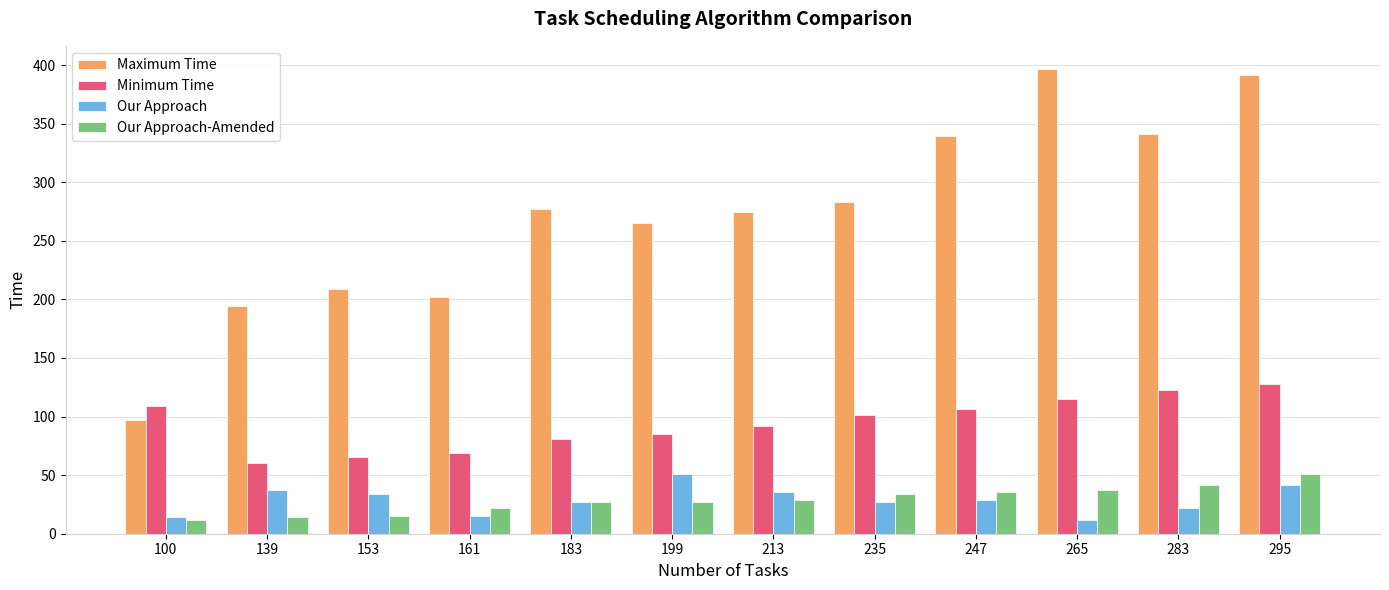

Where is Maximum Time nearest to the value 246?

199